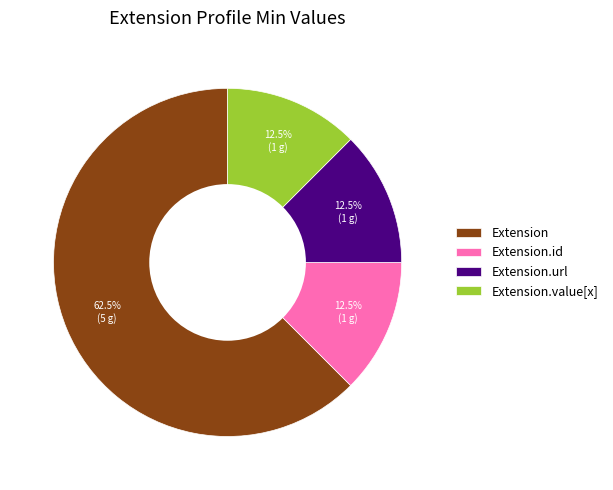

How many segments does this pie chart have?

4